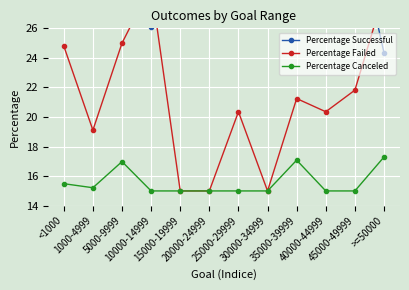

Reading left to right, list all the values displayed in this chart.

Percentage Successful: <1000=29.7	1000-4999=35.7	5000-9999=28.0	10000-14999=26.1	15000-19999=40.0	20000-24999=40.0	25000-29999=34.6	30000-34999=40.0	35000-39999=31.7	40000-44999=34.6	45000-49999=33.2	>=50000=24.3
Percentage Failed: <1000=24.8	1000-4999=19.1	5000-9999=25.0	10000-14999=28.9	15000-19999=15.0	20000-24999=15.0	25000-29999=20.4	30000-34999=15.0	35000-39999=21.2	40000-44999=20.4	45000-49999=21.8	>=50000=28.4
Percentage Canceled: <1000=15.5	1000-4999=15.2	5000-9999=17.0	10000-14999=15.0	15000-19999=15.0	20000-24999=15.0	25000-29999=15.0	30000-34999=15.0	35000-39999=17.1	40000-44999=15.0	45000-49999=15.0	>=50000=17.3